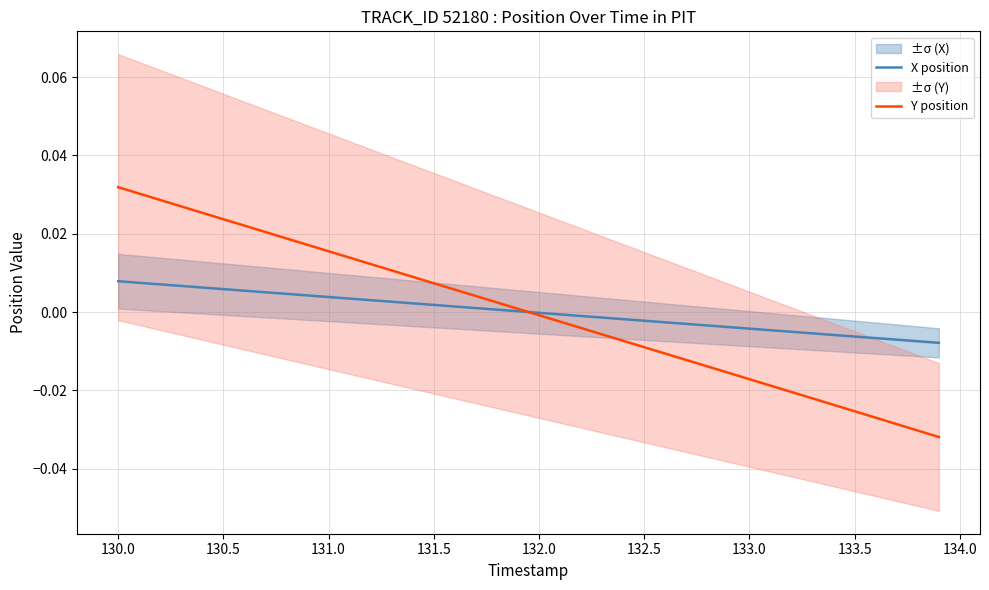

At 130.5, list the series in order from smallest to largest.

X position, Y position